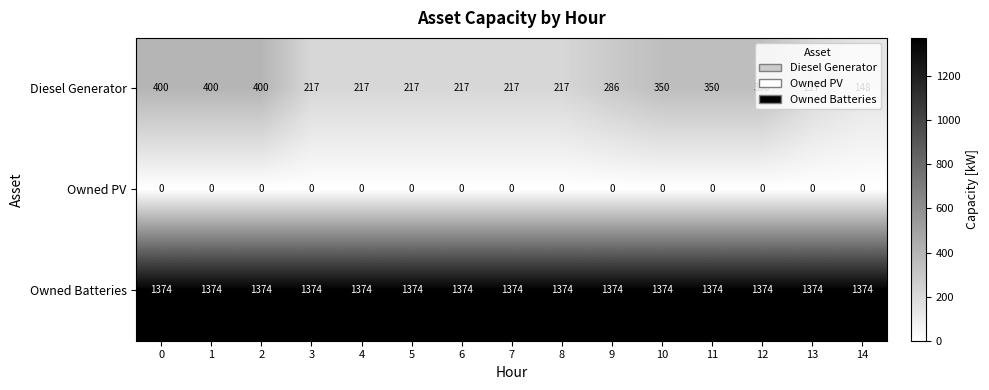

Is it true that Owned Batteries equals 850 at 5?

False